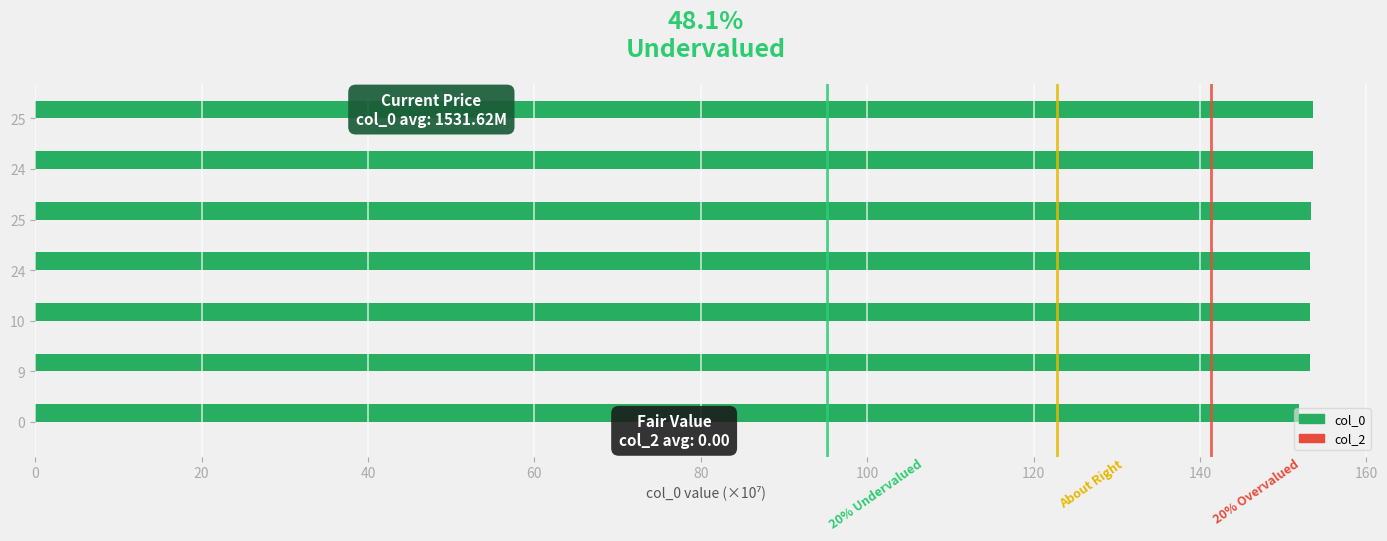

How many distinct data groups are displayed?

1